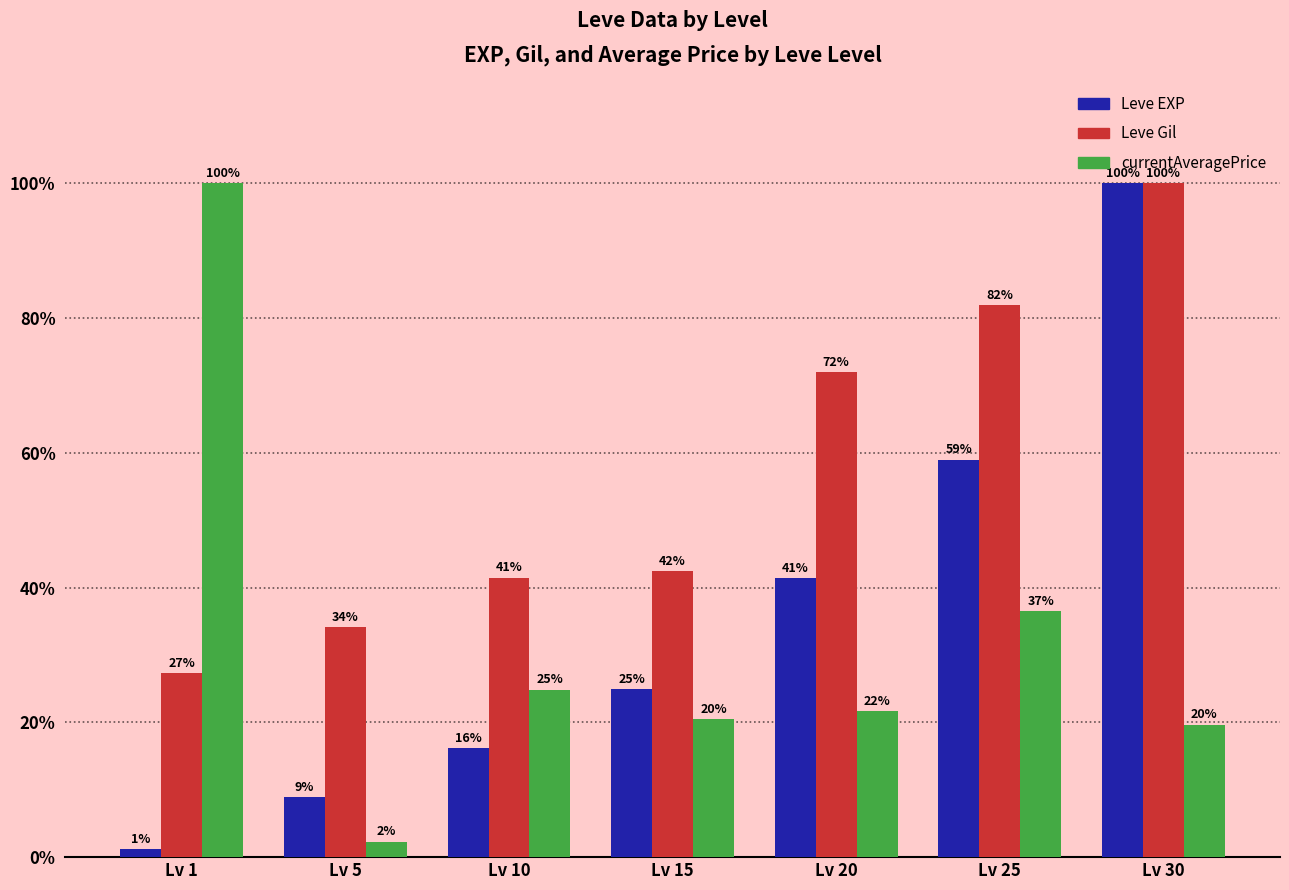

How many bars are there in total?

21